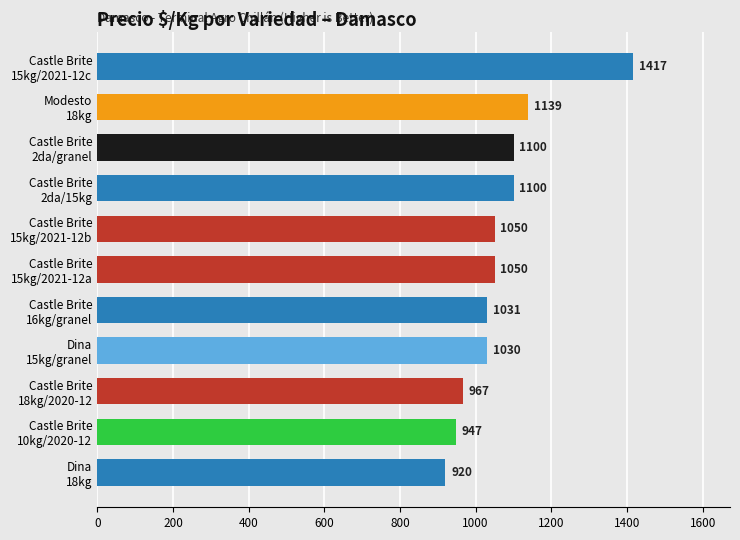

What is the minimum value shown in the chart?

920